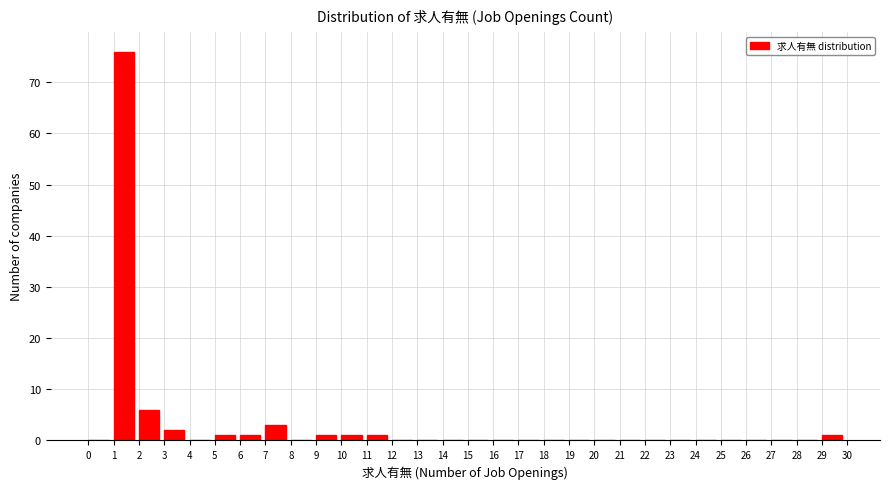

How tall is the bar that spans 9 to 10 on the x-axis? The values are not printed on the chart, so give them approximately, as read against the axis.

1